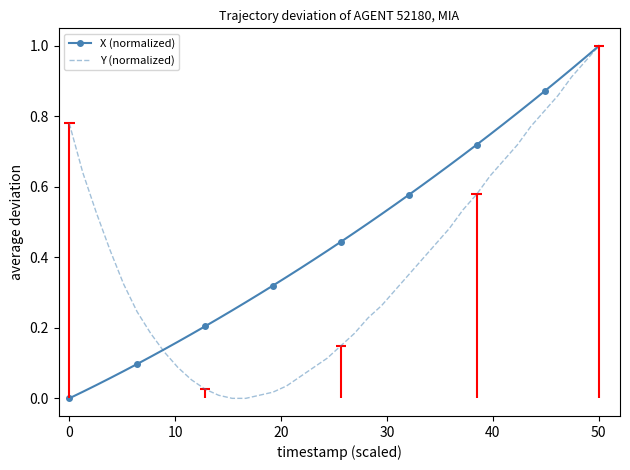

What is the sum of all Y (normalized) values?

15.0